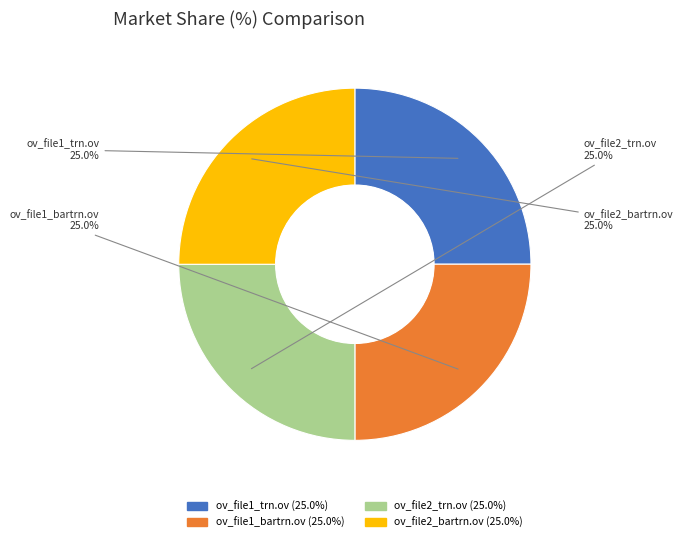

What portion of the pie excludes ov_file1_bartrn.ov?

75.0%